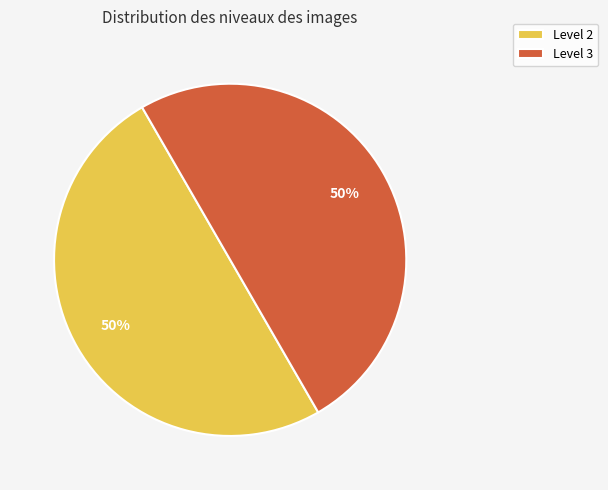

The Level 2 slice represents 50% of the pie. True or false?

True